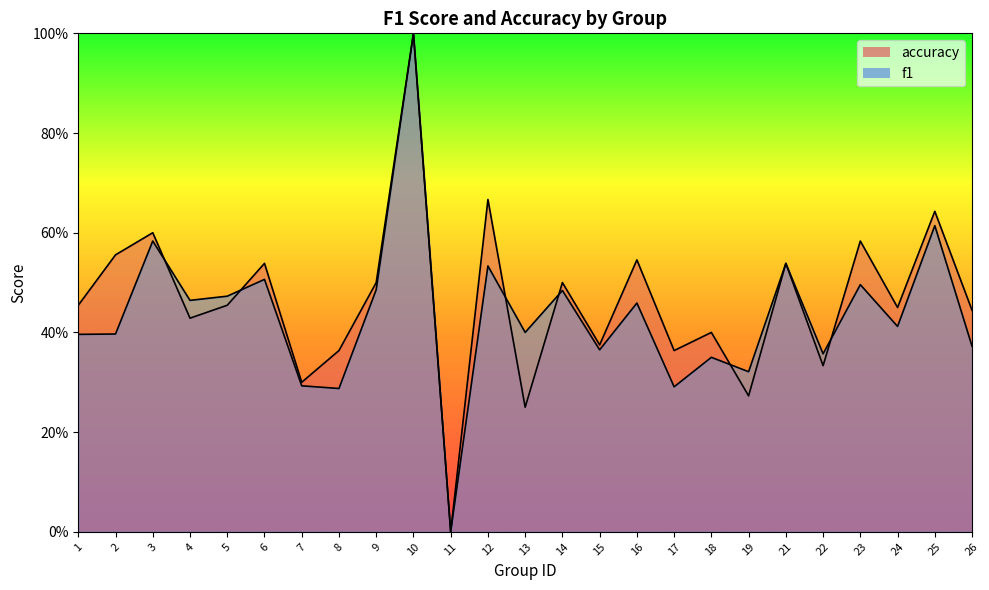

What value does the accuracy series have at 15?

0.4